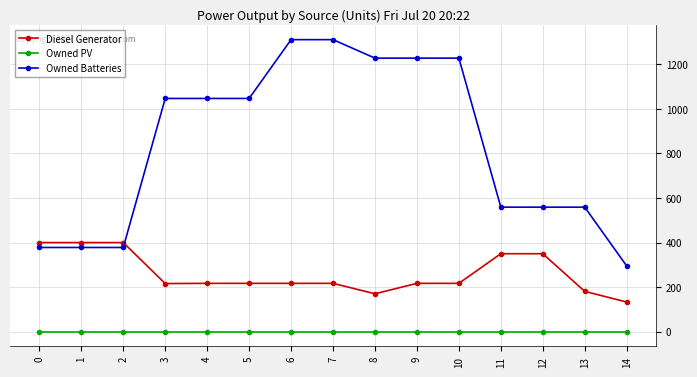

Which series has the widest spread of values?

Owned Batteries